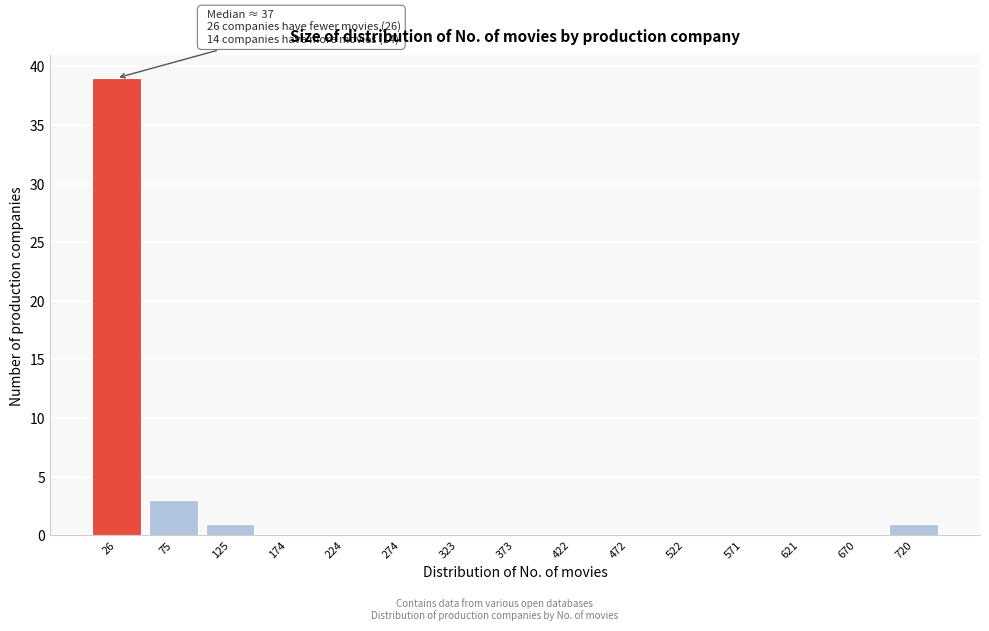

Reading left to right, extract all data points from this chart.

26=39	75=3	125=1	174=0	224=0	274=0	323=0	373=0	422=0	472=0	522=0	571=0	621=0	670=0	720=1